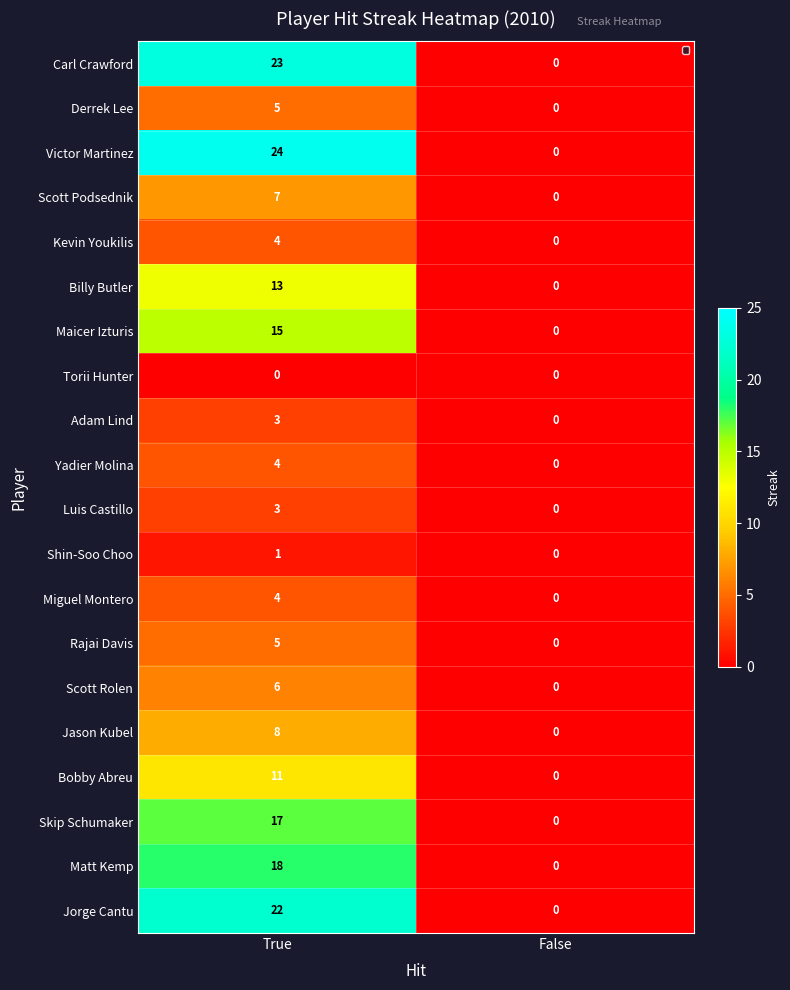

Rank the categories by Scott Podsednik value from lowest to highest.

False, True